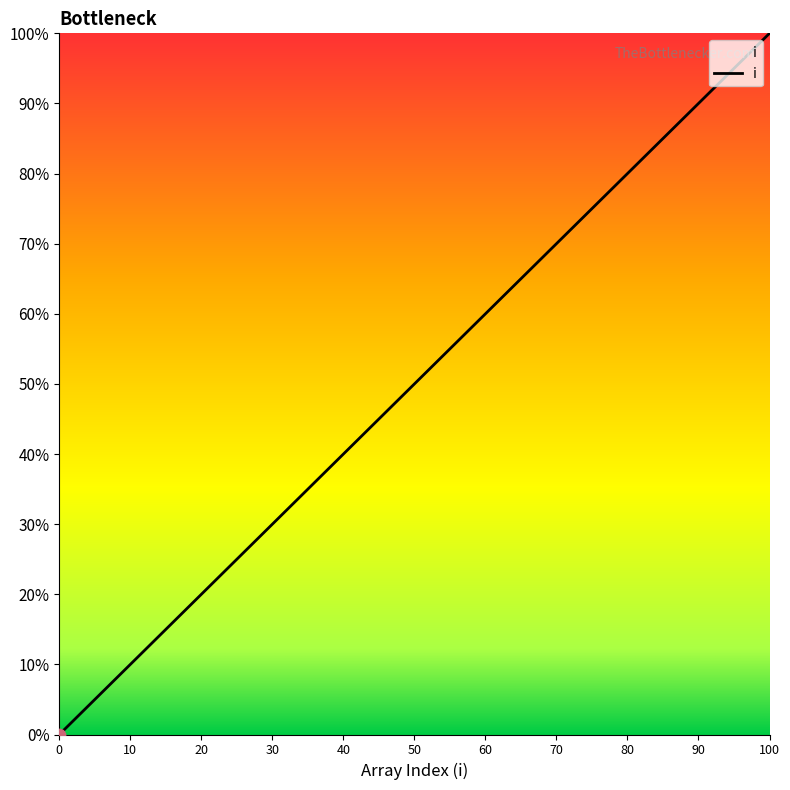

What is the ratio of the value at 45 to the value at 70?

0.6